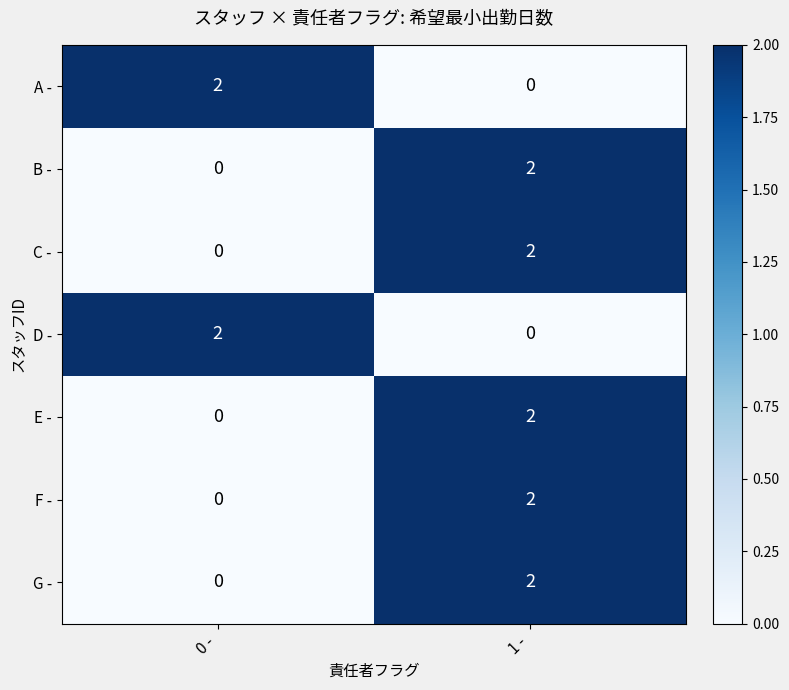

Reading left to right, transcribe all the data shown in this chart.

A -: 0 -=2	1 -=0
B -: 0 -=0	1 -=2
C -: 0 -=0	1 -=2
D -: 0 -=2	1 -=0
E -: 0 -=0	1 -=2
F -: 0 -=0	1 -=2
G -: 0 -=0	1 -=2